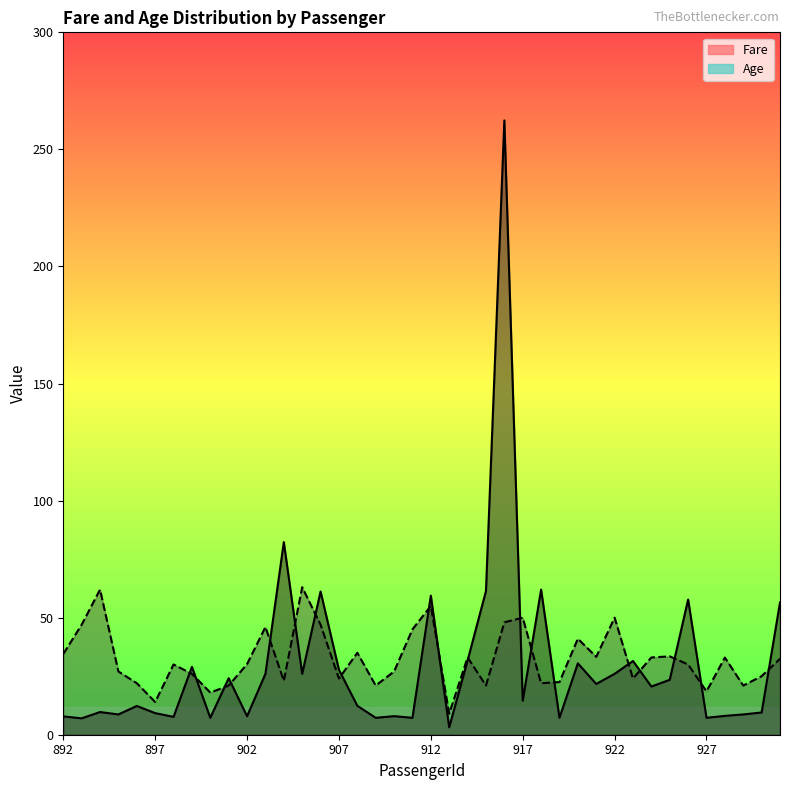

Which series ends up on top after the final intersection of Age and Fare?

Fare